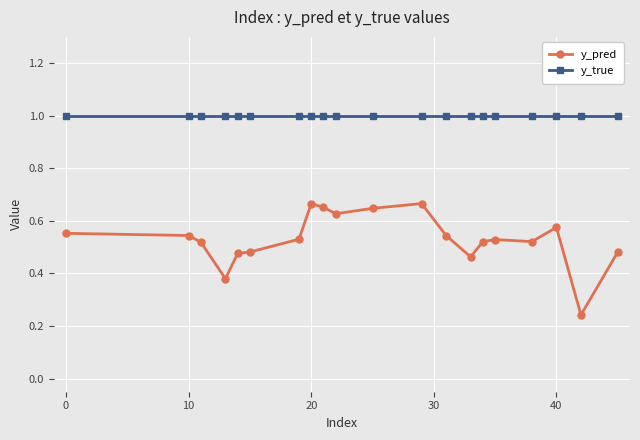

Which series has the widest spread of values?

y_pred